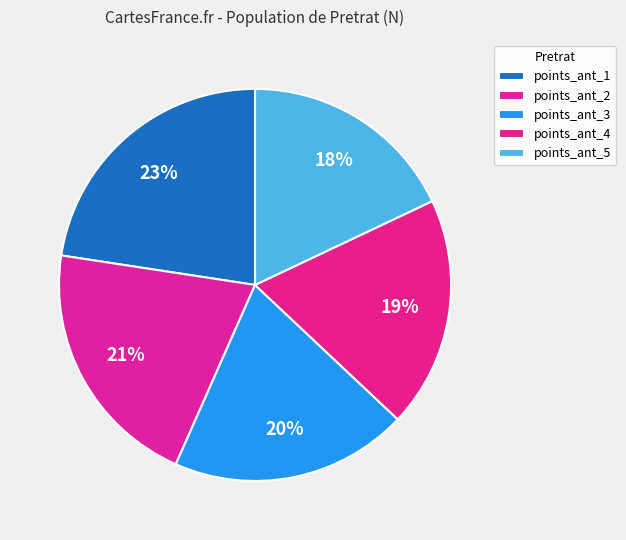

How many segments does this pie chart have?

5